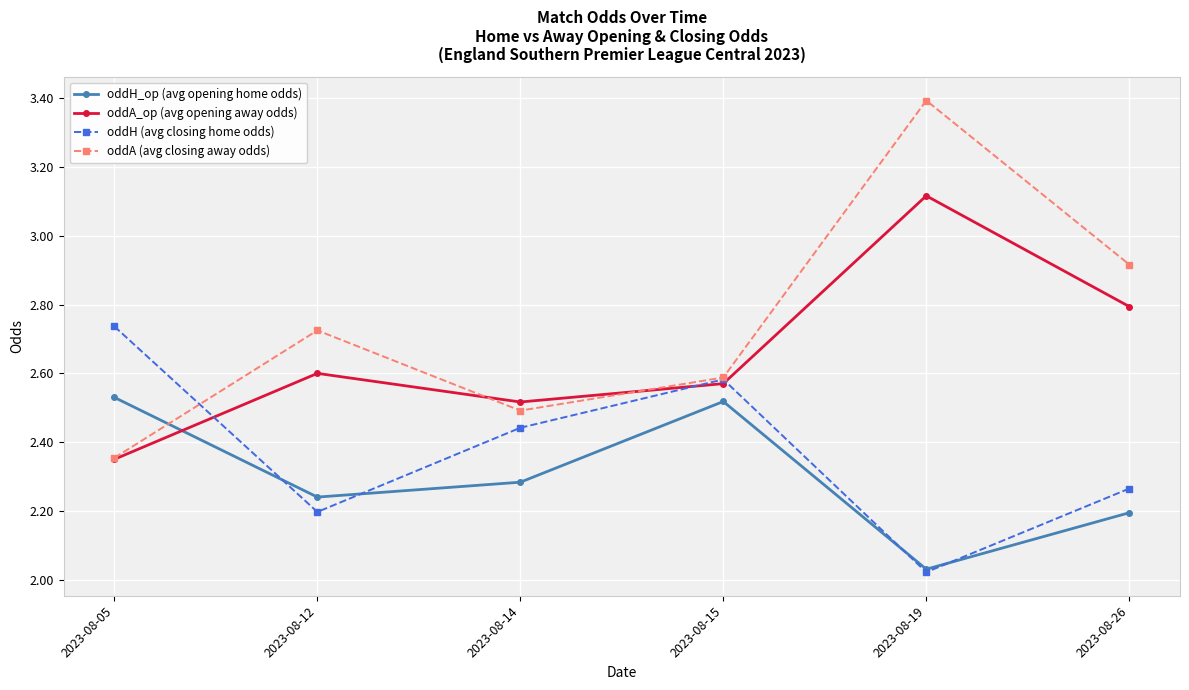

What is the greatest value displayed?

3.4